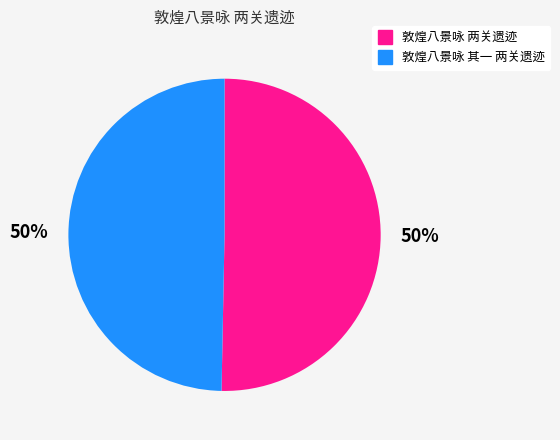

To the nearest percent, what is the average slice percentage?

50%